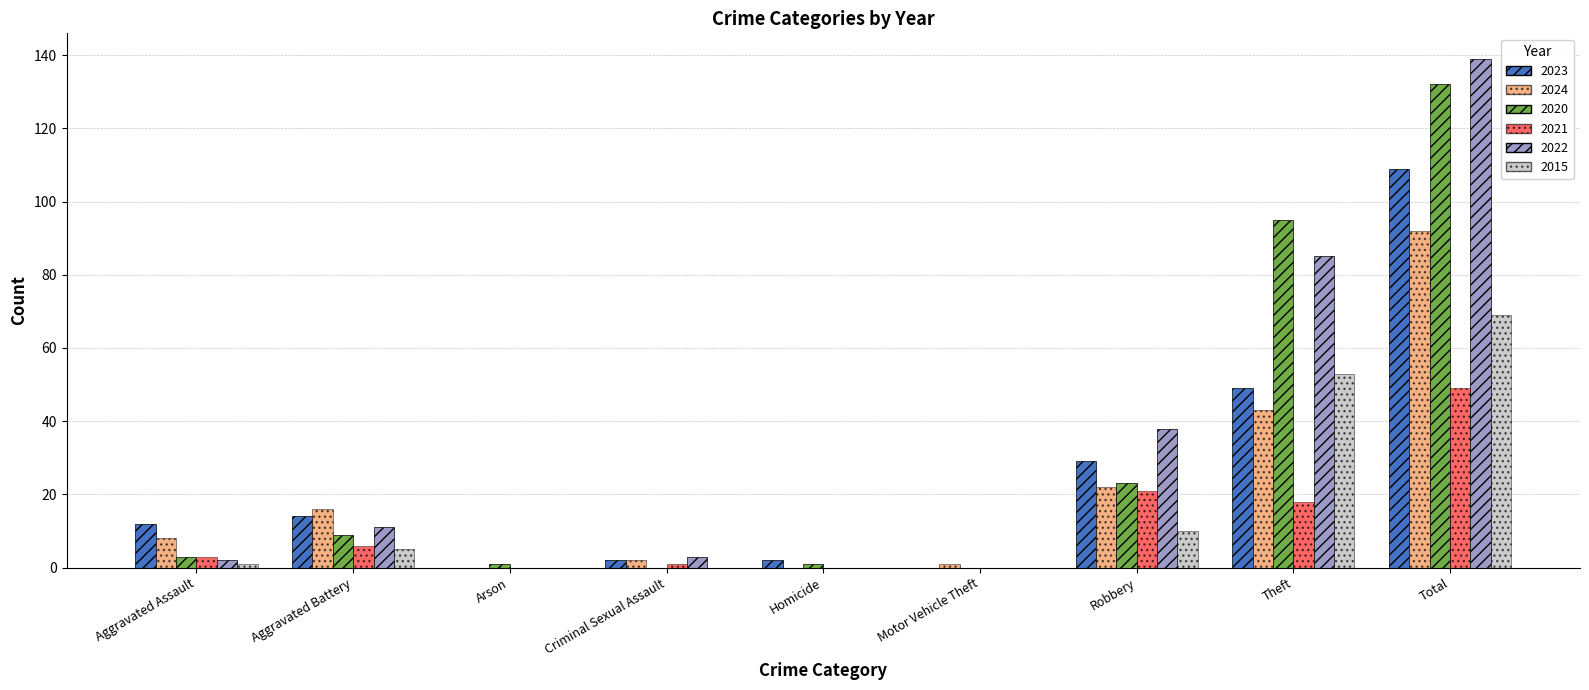

What is the label of the 6th bar from the right?

Criminal Sexual Assault